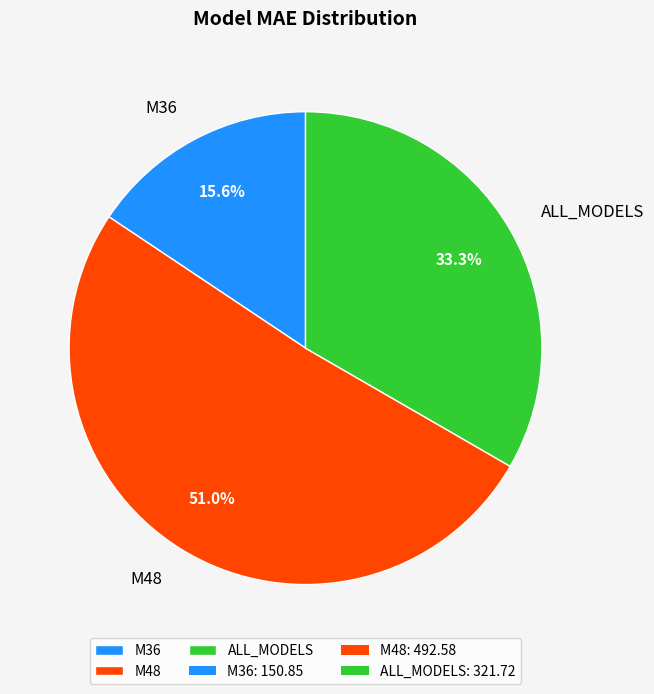

To the nearest percent, what percentage of the pie is M36?

16%